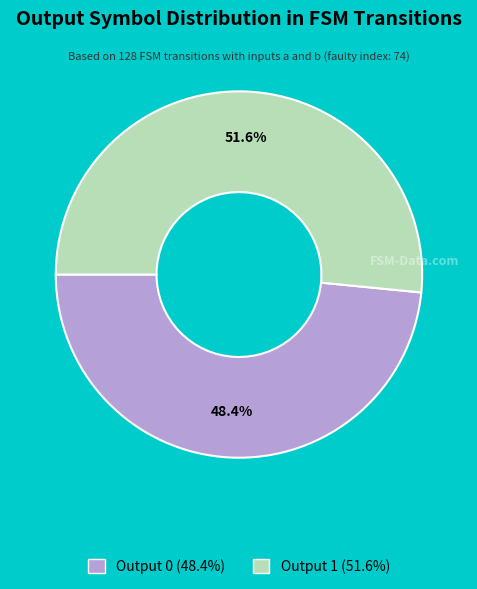

Is there any slice that represents more than half of the pie?

Yes